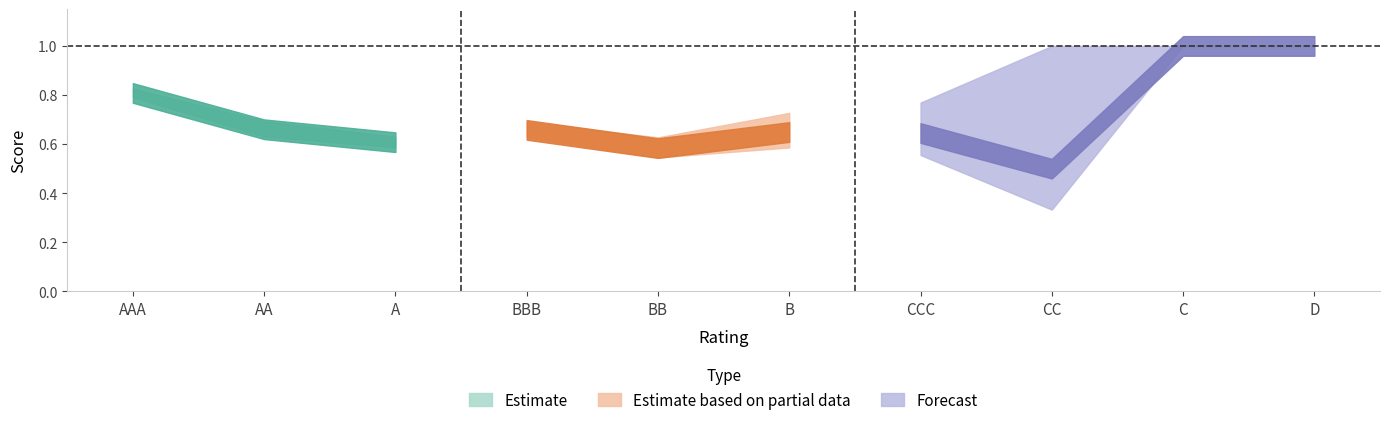

What is the maximum value shown in the chart?

1.0